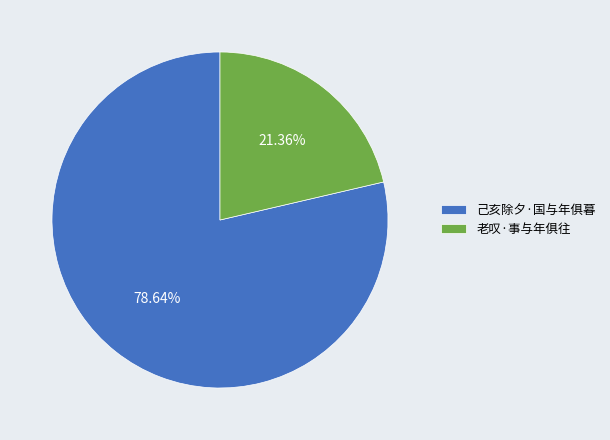

To the nearest percent, what is the combined percentage of 老叹·事与年俱往 and 己亥除夕·国与年俱暮?

100%